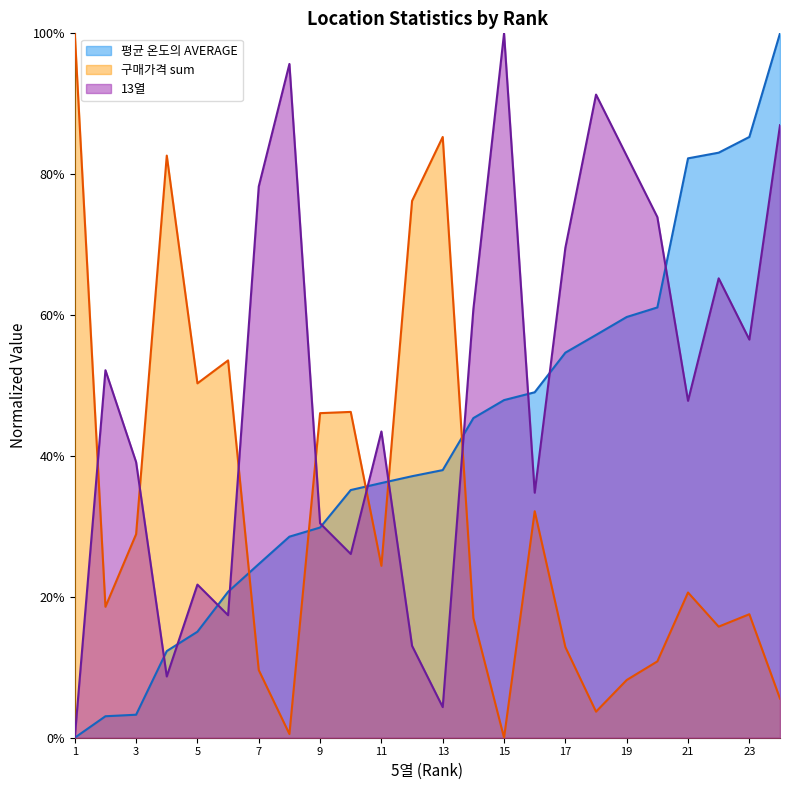

What is the highest value of the 평균 온도의 AVERAGE series?

1.0